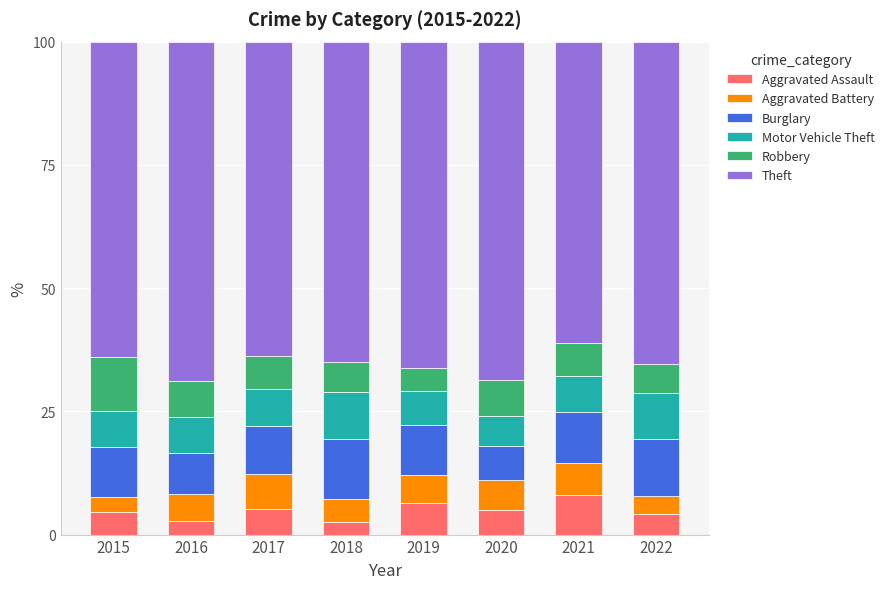

What is the average value of the Aggravated Assault series?

4.8